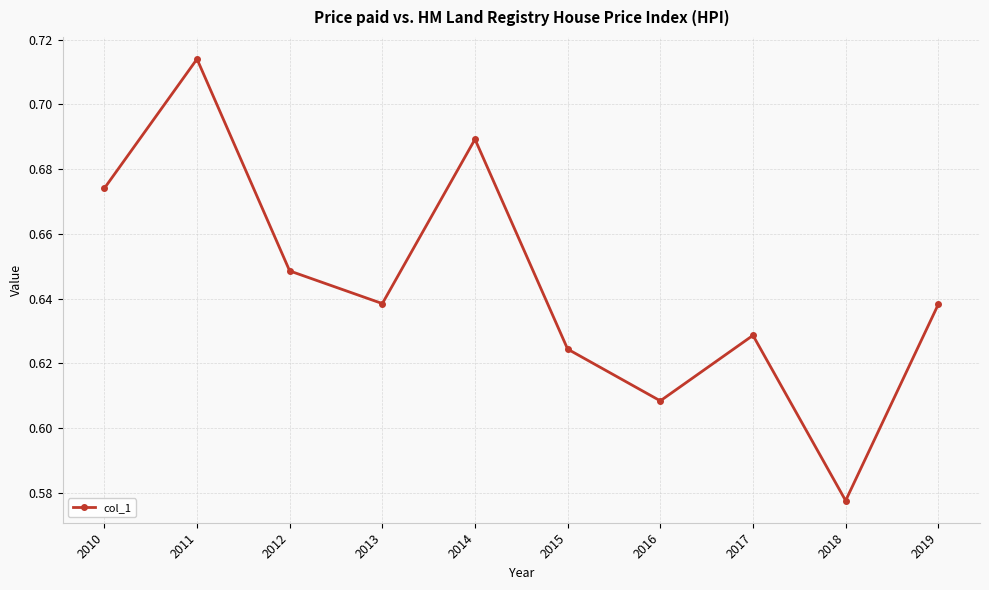

What is the sum of the values at 2019 and 2014?

1.3